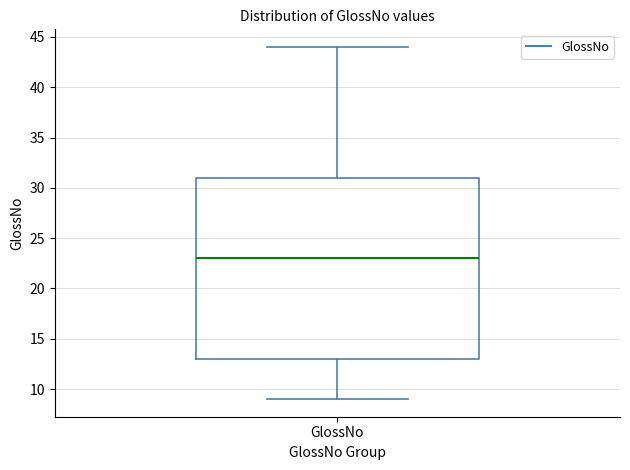

Where does the upper whisker of the box for GlossNo end on the y-axis? The values are not printed on the chart, so give them approximately, as read against the axis.

44